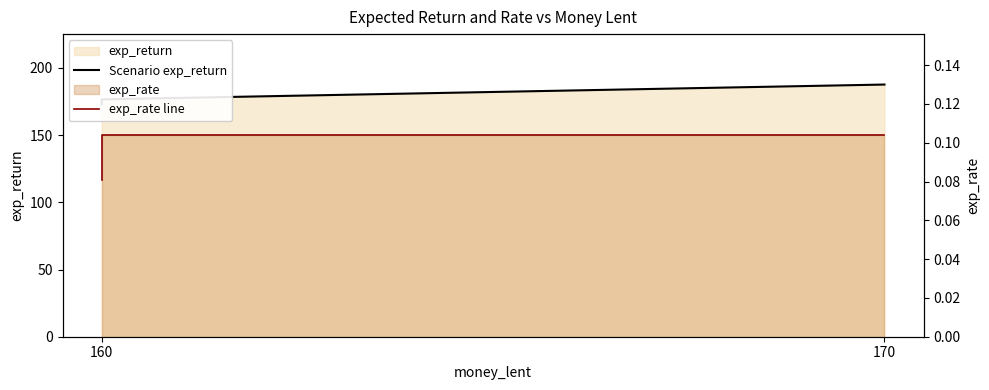

Reading left to right, list all the values displayed in this chart.

Scenario exp_return: 173.0	176.6	187.7	187.7
exp_rate line: 0.1	0.1	0.1	0.1